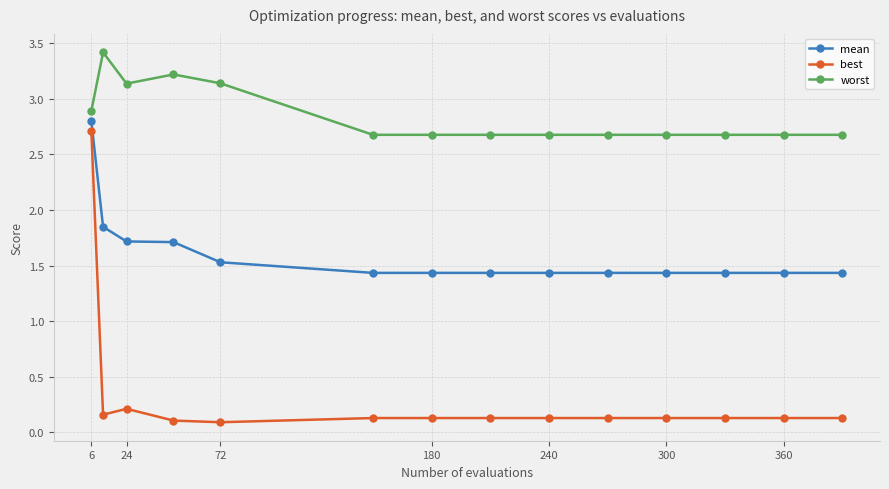

What is the maximum value shown in the chart?

3.4